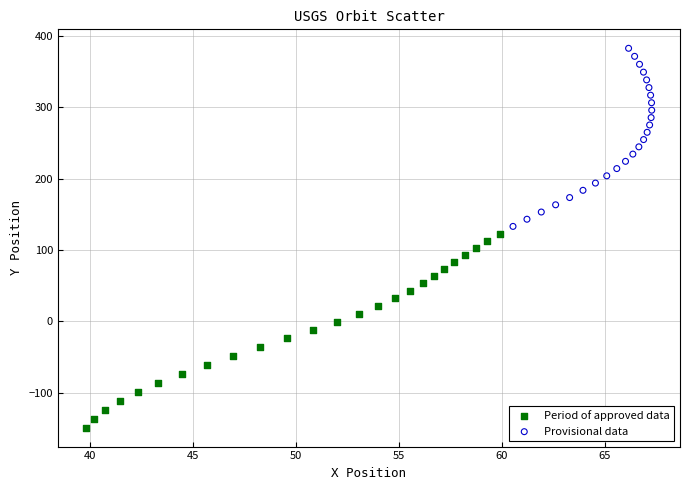

Which series has the largest Y range (max minus min)?

Period of approved data